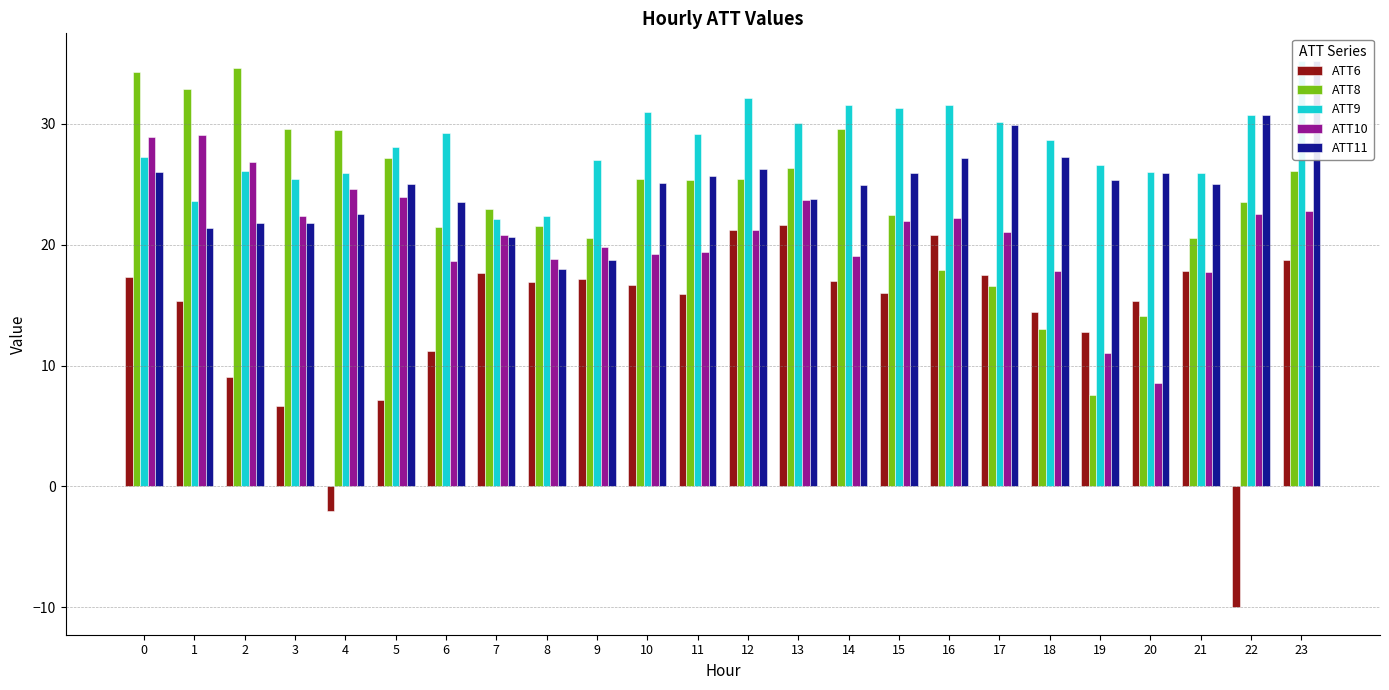

Which has a higher value, 2 or 19?

19